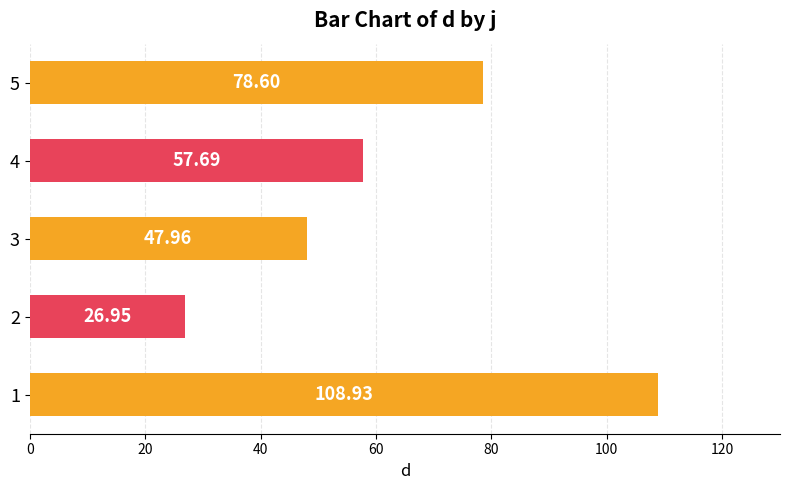

How many bars are there in total?

5